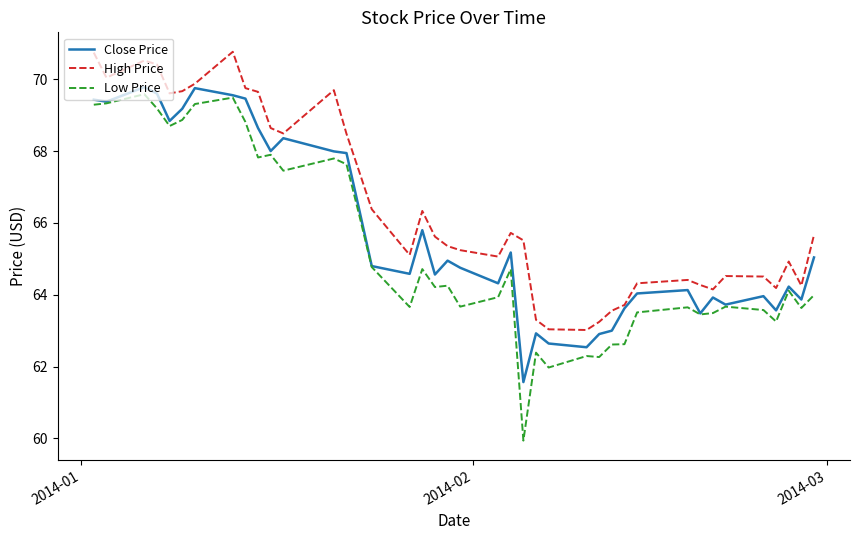

What is the difference between the maximum and minimum values in the High Price series?

7.7